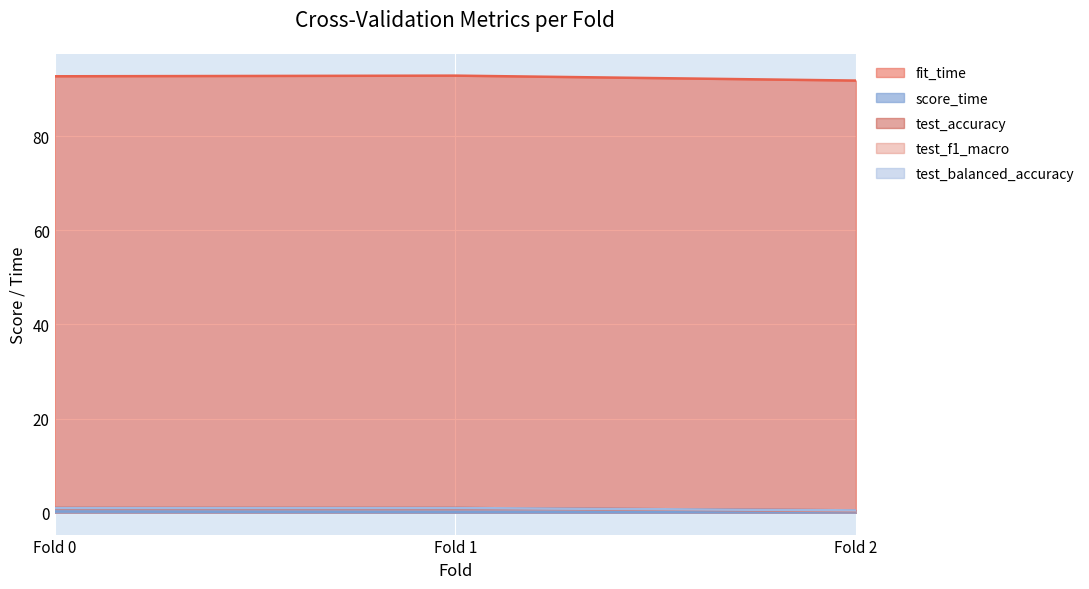

What is the difference between the maximum and minimum values in the test_balanced_accuracy series?

0.5